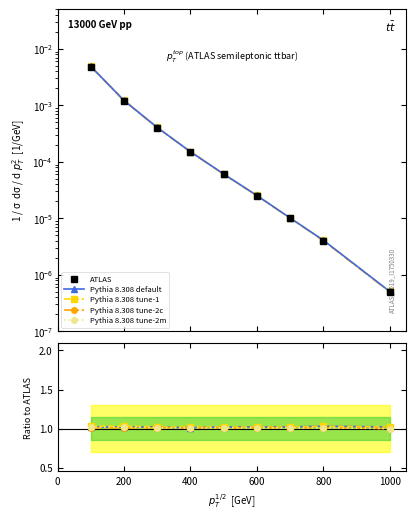

True or false: Pythia 8.308 default and Pythia 8.308 tune-2c intersect in this chart.

False